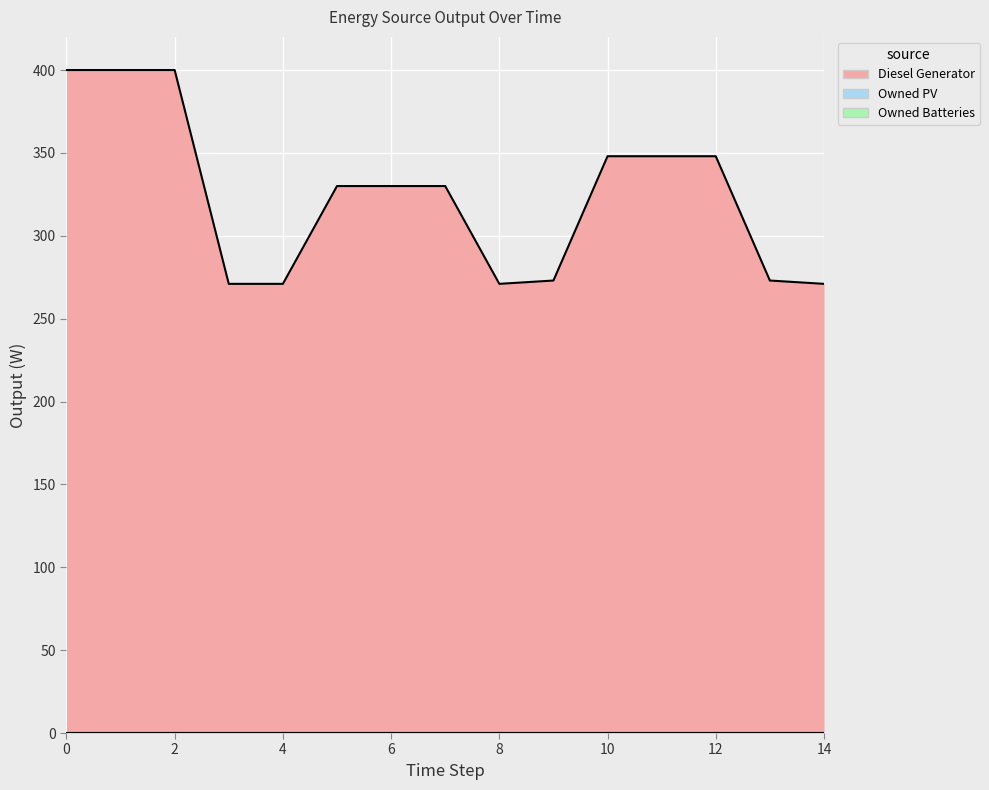

How many lines are shown in the chart?

3